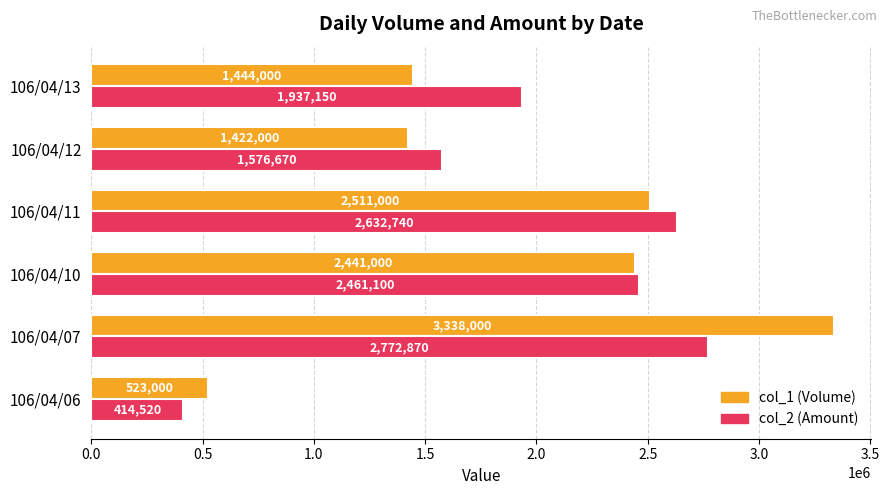

What is the spread (max minus min) of values at 106/04/13?

493150